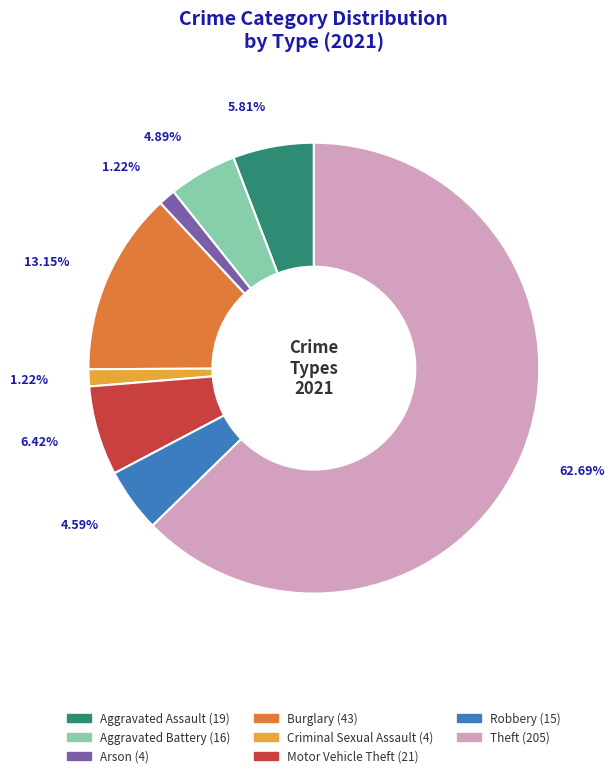

Is there any slice that represents more than half of the pie?

Yes